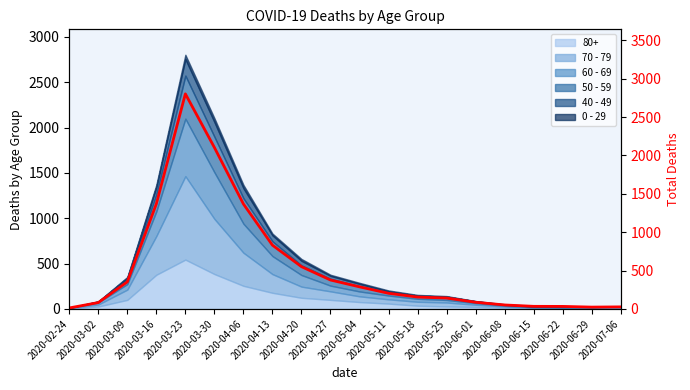

What is the sum of the values at 2020-04-06 and 2020-02-24?

1381